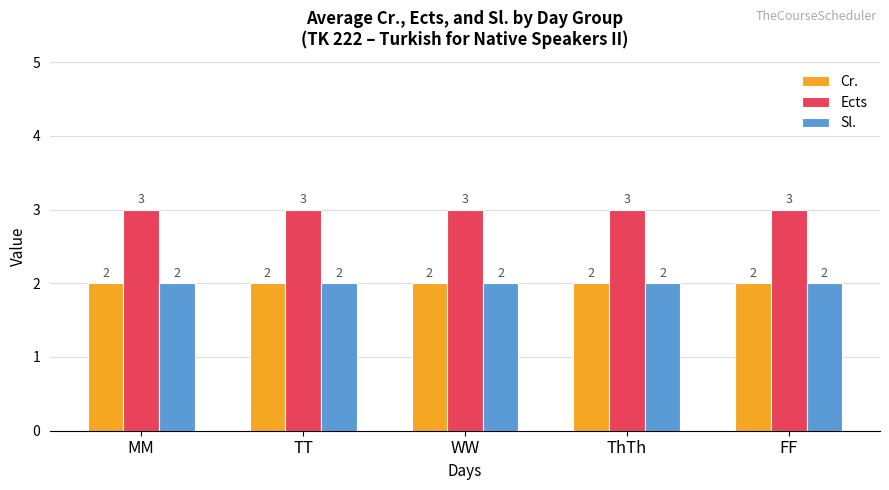

What is the highest value of the Sl. series?

2